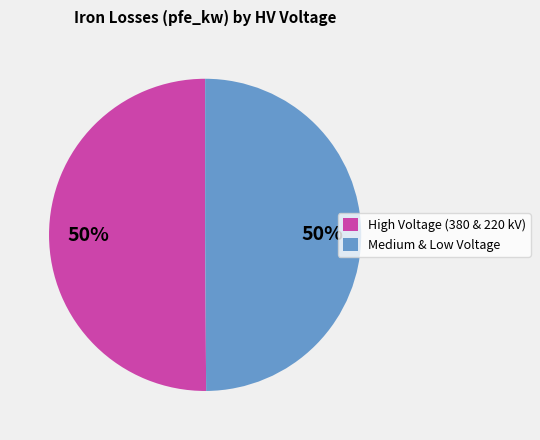

To the nearest percent, what is the difference between the largest and smallest slice percentages?

0%